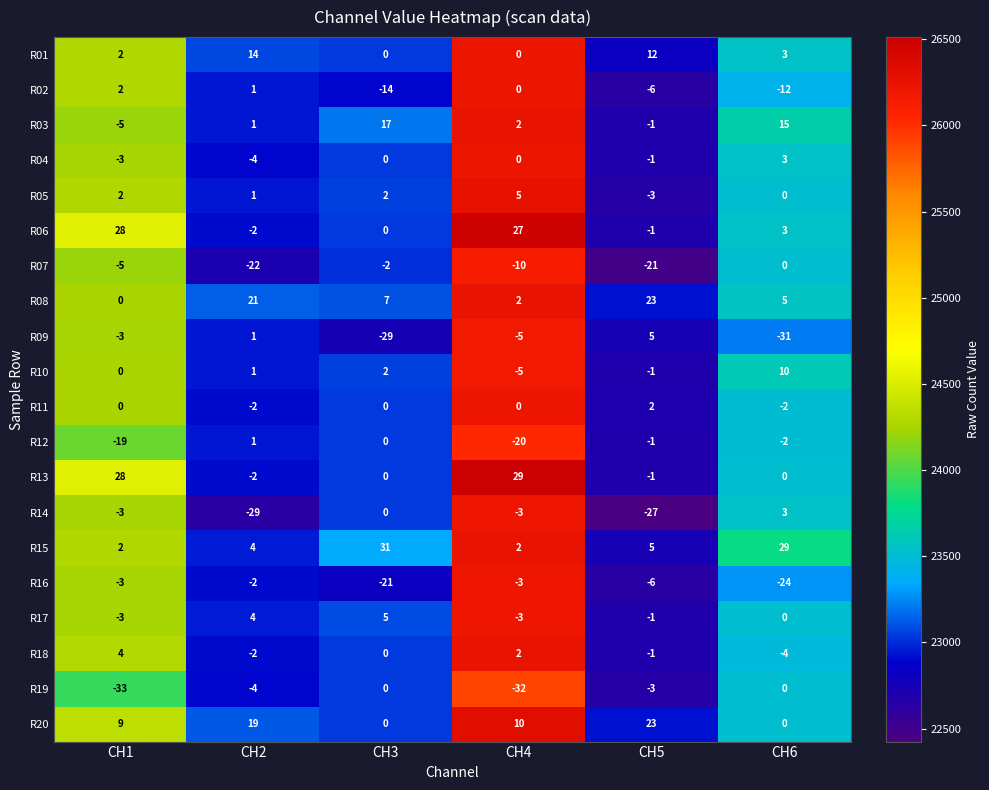

What is the total value across all series at CH3?

-2